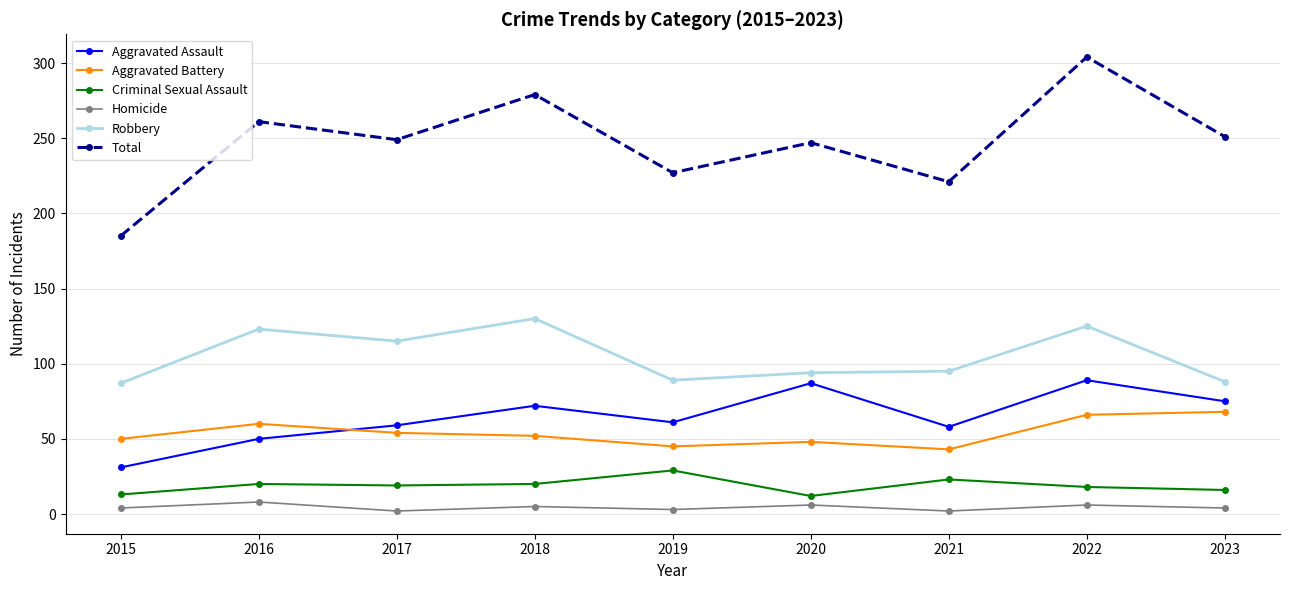

Is this an area chart (filled region under the line)?

No